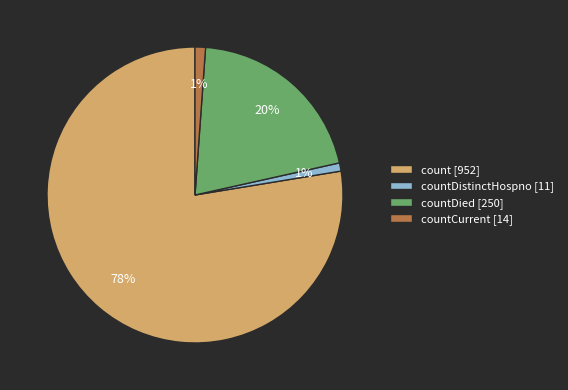

Do countCurrent [14] and countDistinctHospno [11] together represent more than half of the pie?

No